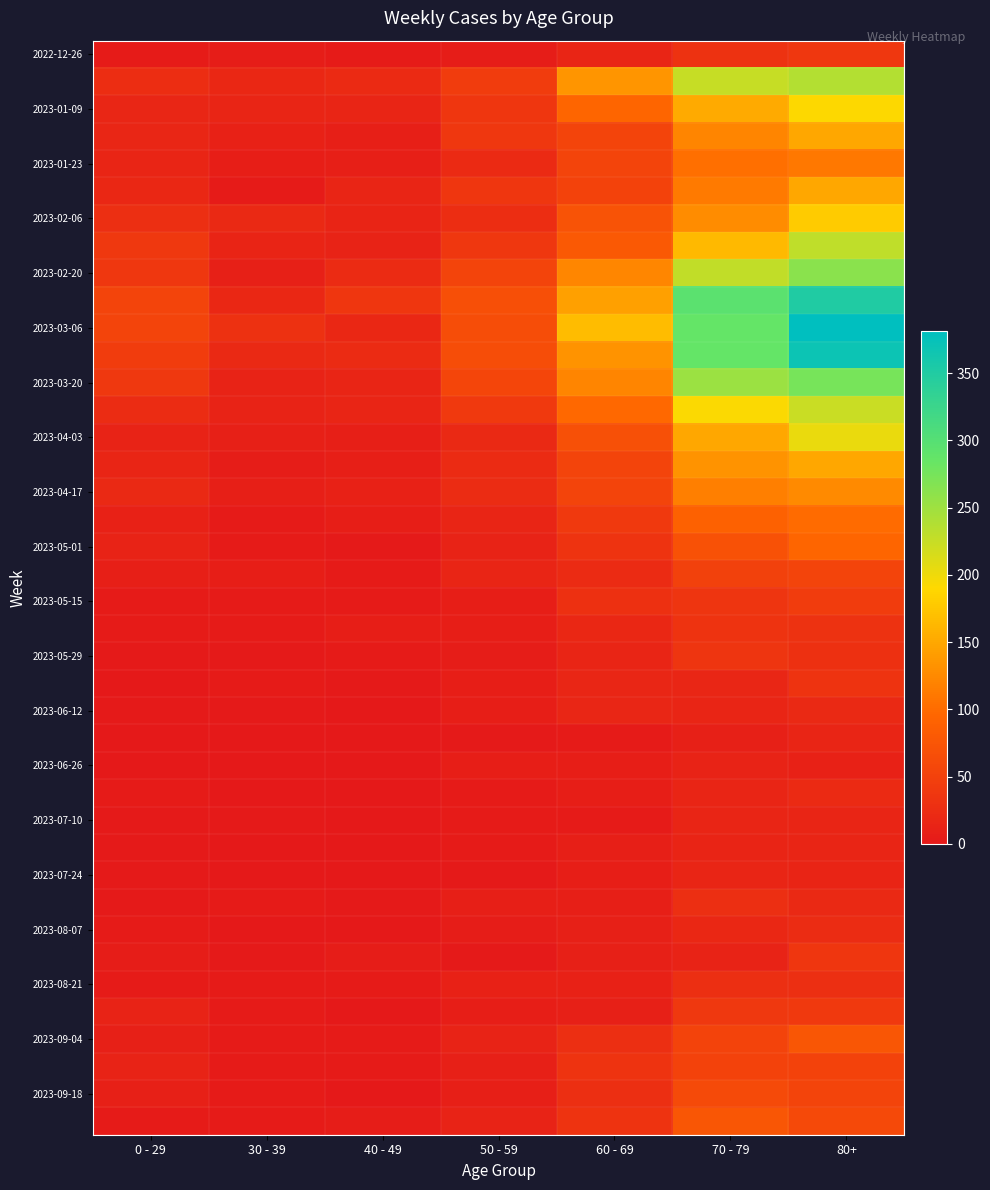

Which series has the widest spread of values?

2023-03-06